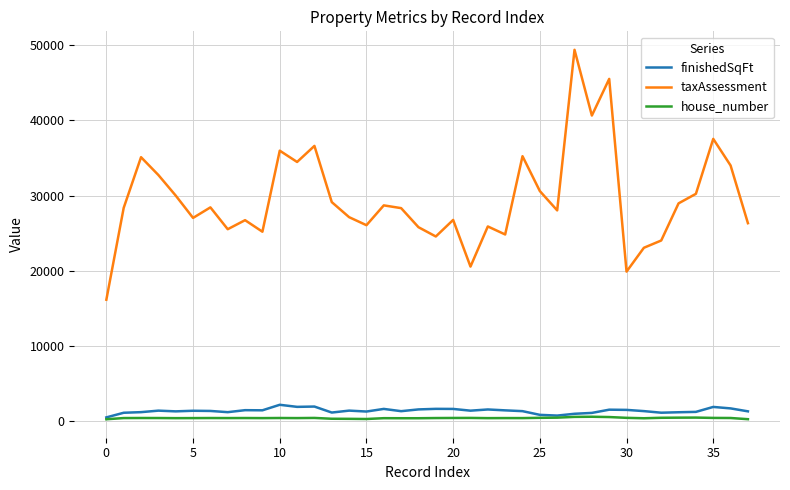

Which series has the largest range (max minus min)?

taxAssessment